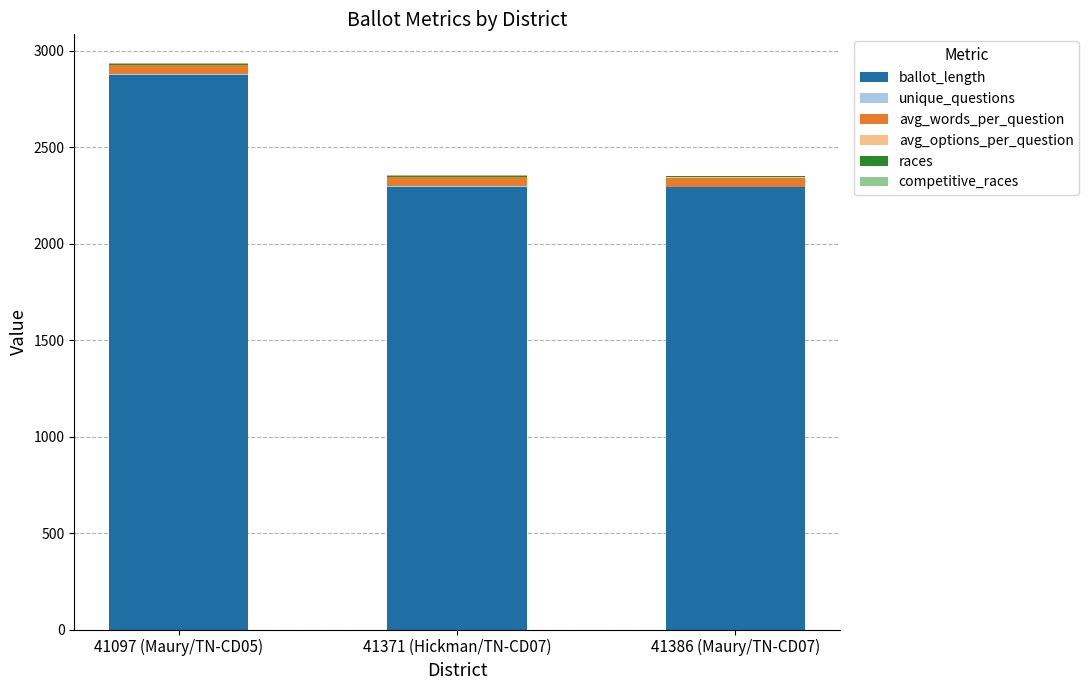

What is the maximum value for ballot_length?

2875.0